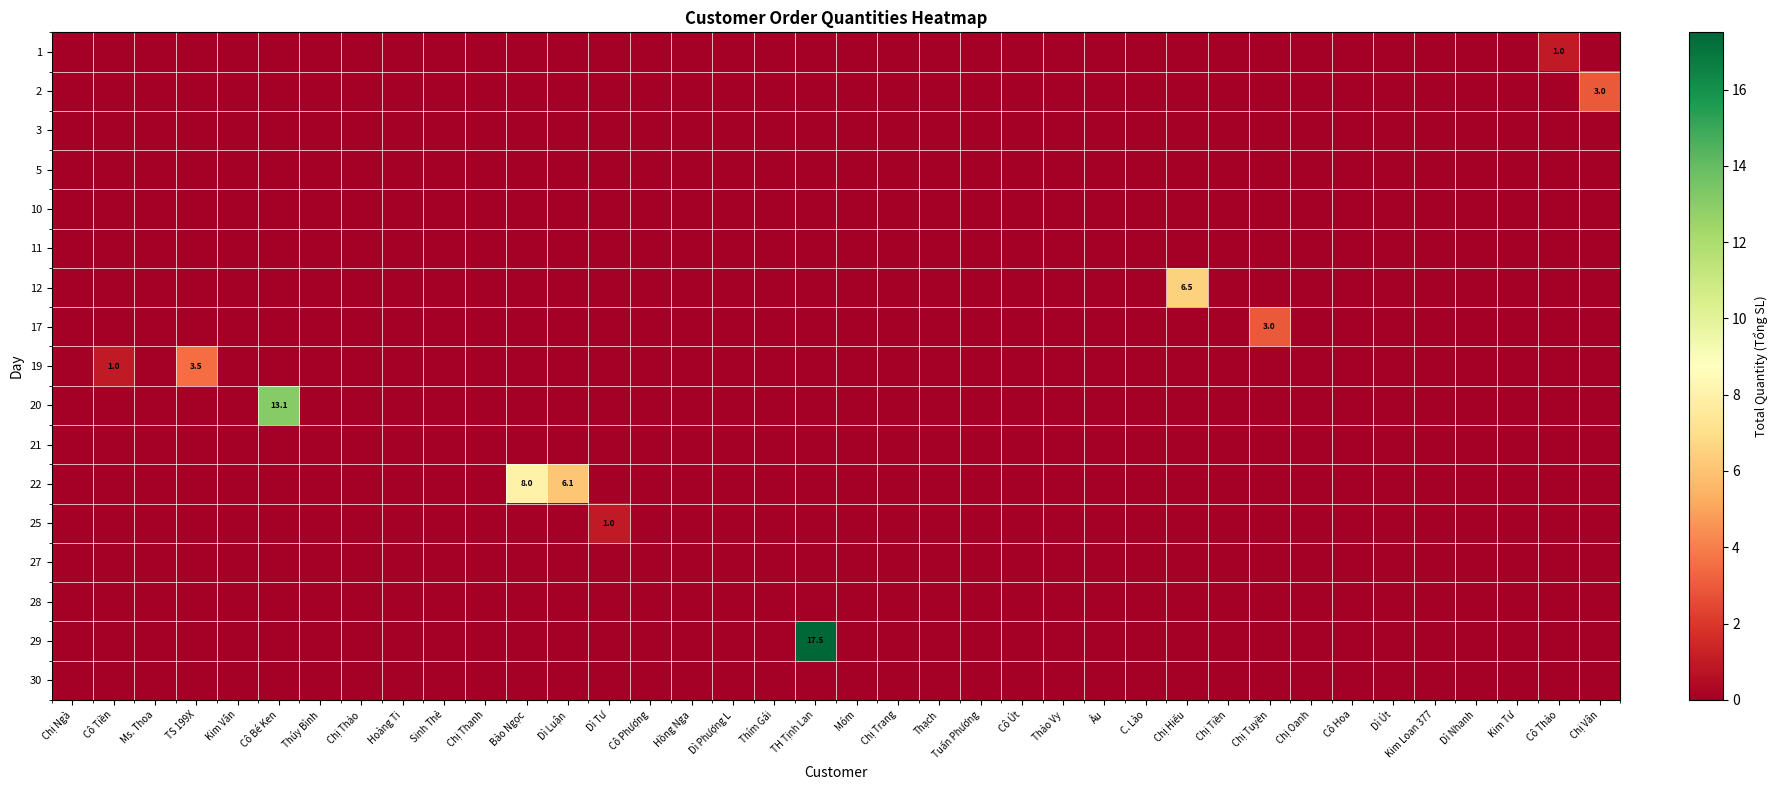

Reading right to left, extract all data points from this chart.

row_0: Chị Vân=0.0	Cô Thảo=1.0	Kim Tư=0.0	Dì Nhanh=0.0	Kim Loan 377=0.0	Dì Út=0.0	Cô Hoa=0.0	Chị Oanh=0.0	Chị Tuyền=0.0	Chị Tiền=0.0	Chị Hiếu=0.0	C. Lào=0.0	Âu=0.0	Thảo Vy=0.0	Cô Út=0.0	Tuấn Phương=0.0	Thạch=0.0	Chị Trang=0.0	Móm=0.0	TH Tịnh Lan=0.0	Thím Gái=0.0	Dì Phượng L=0.0	Hồng Nga=0.0	Cô Phượng=0.0	Dì Tư=0.0	Dì Luận=0.0	Bảo Ngọc=0.0	Chị Thanh=0.0	Sinh Thẻ=0.0	Hoàng Ti=0.0	Chị Thảo=0.0	Thúy Bình=0.0	Cô Bé Ken=0.0	Kim Vân=0.0	TS 199X=0.0	Ms. Thoa=0.0	Cô Tiền=0.0	Chị Ngà=0.0
row_1: Chị Vân=3.0	Cô Thảo=0.0	Kim Tư=0.0	Dì Nhanh=0.0	Kim Loan 377=0.0	Dì Út=0.0	Cô Hoa=0.0	Chị Oanh=0.0	Chị Tuyền=0.0	Chị Tiền=0.0	Chị Hiếu=0.0	C. Lào=0.0	Âu=0.0	Thảo Vy=0.0	Cô Út=0.0	Tuấn Phương=0.0	Thạch=0.0	Chị Trang=0.0	Móm=0.0	TH Tịnh Lan=0.0	Thím Gái=0.0	Dì Phượng L=0.0	Hồng Nga=0.0	Cô Phượng=0.0	Dì Tư=0.0	Dì Luận=0.0	Bảo Ngọc=0.0	Chị Thanh=0.0	Sinh Thẻ=0.0	Hoàng Ti=0.0	Chị Thảo=0.0	Thúy Bình=0.0	Cô Bé Ken=0.0	Kim Vân=0.0	TS 199X=0.0	Ms. Thoa=0.0	Cô Tiền=0.0	Chị Ngà=0.0
row_2: Chị Vân=0.0	Cô Thảo=0.0	Kim Tư=0.0	Dì Nhanh=0.0	Kim Loan 377=0.0	Dì Út=0.0	Cô Hoa=0.0	Chị Oanh=0.0	Chị Tuyền=0.0	Chị Tiền=0.0	Chị Hiếu=0.0	C. Lào=0.0	Âu=0.0	Thảo Vy=0.0	Cô Út=0.0	Tuấn Phương=0.0	Thạch=0.0	Chị Trang=0.0	Móm=0.0	TH Tịnh Lan=0.0	Thím Gái=0.0	Dì Phượng L=0.0	Hồng Nga=0.0	Cô Phượng=0.0	Dì Tư=0.0	Dì Luận=0.0	Bảo Ngọc=0.0	Chị Thanh=0.0	Sinh Thẻ=0.0	Hoàng Ti=0.0	Chị Thảo=0.0	Thúy Bình=0.0	Cô Bé Ken=0.0	Kim Vân=0.0	TS 199X=0.0	Ms. Thoa=0.0	Cô Tiền=0.0	Chị Ngà=0.0
row_3: Chị Vân=0.0	Cô Thảo=0.0	Kim Tư=0.0	Dì Nhanh=0.0	Kim Loan 377=0.0	Dì Út=0.0	Cô Hoa=0.0	Chị Oanh=0.0	Chị Tuyền=0.0	Chị Tiền=0.0	Chị Hiếu=0.0	C. Lào=0.0	Âu=0.0	Thảo Vy=0.0	Cô Út=0.0	Tuấn Phương=0.0	Thạch=0.0	Chị Trang=0.0	Móm=0.0	TH Tịnh Lan=0.0	Thím Gái=0.0	Dì Phượng L=0.0	Hồng Nga=0.0	Cô Phượng=0.0	Dì Tư=0.0	Dì Luận=0.0	Bảo Ngọc=0.0	Chị Thanh=0.0	Sinh Thẻ=0.0	Hoàng Ti=0.0	Chị Thảo=0.0	Thúy Bình=0.0	Cô Bé Ken=0.0	Kim Vân=0.0	TS 199X=0.0	Ms. Thoa=0.0	Cô Tiền=0.0	Chị Ngà=0.0
row_4: Chị Vân=0.0	Cô Thảo=0.0	Kim Tư=0.0	Dì Nhanh=0.0	Kim Loan 377=0.0	Dì Út=0.0	Cô Hoa=0.0	Chị Oanh=0.0	Chị Tuyền=0.0	Chị Tiền=0.0	Chị Hiếu=0.0	C. Lào=0.0	Âu=0.0	Thảo Vy=0.0	Cô Út=0.0	Tuấn Phương=0.0	Thạch=0.0	Chị Trang=0.0	Móm=0.0	TH Tịnh Lan=0.0	Thím Gái=0.0	Dì Phượng L=0.0	Hồng Nga=0.0	Cô Phượng=0.0	Dì Tư=0.0	Dì Luận=0.0	Bảo Ngọc=0.0	Chị Thanh=0.0	Sinh Thẻ=0.0	Hoàng Ti=0.0	Chị Thảo=0.0	Thúy Bình=0.0	Cô Bé Ken=0.0	Kim Vân=0.0	TS 199X=0.0	Ms. Thoa=0.0	Cô Tiền=0.0	Chị Ngà=0.0
row_5: Chị Vân=0.0	Cô Thảo=0.0	Kim Tư=0.0	Dì Nhanh=0.0	Kim Loan 377=0.0	Dì Út=0.0	Cô Hoa=0.0	Chị Oanh=0.0	Chị Tuyền=0.0	Chị Tiền=0.0	Chị Hiếu=0.0	C. Lào=0.0	Âu=0.0	Thảo Vy=0.0	Cô Út=0.0	Tuấn Phương=0.0	Thạch=0.0	Chị Trang=0.0	Móm=0.0	TH Tịnh Lan=0.0	Thím Gái=0.0	Dì Phượng L=0.0	Hồng Nga=0.0	Cô Phượng=0.0	Dì Tư=0.0	Dì Luận=0.0	Bảo Ngọc=0.0	Chị Thanh=0.0	Sinh Thẻ=0.0	Hoàng Ti=0.0	Chị Thảo=0.0	Thúy Bình=0.0	Cô Bé Ken=0.0	Kim Vân=0.0	TS 199X=0.0	Ms. Thoa=0.0	Cô Tiền=0.0	Chị Ngà=0.0
row_6: Chị Vân=0.0	Cô Thảo=0.0	Kim Tư=0.0	Dì Nhanh=0.0	Kim Loan 377=0.0	Dì Út=0.0	Cô Hoa=0.0	Chị Oanh=0.0	Chị Tuyền=0.0	Chị Tiền=0.0	Chị Hiếu=6.5	C. Lào=0.0	Âu=0.0	Thảo Vy=0.0	Cô Út=0.0	Tuấn Phương=0.0	Thạch=0.0	Chị Trang=0.0	Móm=0.0	TH Tịnh Lan=0.0	Thím Gái=0.0	Dì Phượng L=0.0	Hồng Nga=0.0	Cô Phượng=0.0	Dì Tư=0.0	Dì Luận=0.0	Bảo Ngọc=0.0	Chị Thanh=0.0	Sinh Thẻ=0.0	Hoàng Ti=0.0	Chị Thảo=0.0	Thúy Bình=0.0	Cô Bé Ken=0.0	Kim Vân=0.0	TS 199X=0.0	Ms. Thoa=0.0	Cô Tiền=0.0	Chị Ngà=0.0
row_7: Chị Vân=0.0	Cô Thảo=0.0	Kim Tư=0.0	Dì Nhanh=0.0	Kim Loan 377=0.0	Dì Út=0.0	Cô Hoa=0.0	Chị Oanh=0.0	Chị Tuyền=3.0	Chị Tiền=0.0	Chị Hiếu=0.0	C. Lào=0.0	Âu=0.0	Thảo Vy=0.0	Cô Út=0.0	Tuấn Phương=0.0	Thạch=0.0	Chị Trang=0.0	Móm=0.0	TH Tịnh Lan=0.0	Thím Gái=0.0	Dì Phượng L=0.0	Hồng Nga=0.0	Cô Phượng=0.0	Dì Tư=0.0	Dì Luận=0.0	Bảo Ngọc=0.0	Chị Thanh=0.0	Sinh Thẻ=0.0	Hoàng Ti=0.0	Chị Thảo=0.0	Thúy Bình=0.0	Cô Bé Ken=0.0	Kim Vân=0.0	TS 199X=0.0	Ms. Thoa=0.0	Cô Tiền=0.0	Chị Ngà=0.0
row_8: Chị Vân=0.0	Cô Thảo=0.0	Kim Tư=0.0	Dì Nhanh=0.0	Kim Loan 377=0.0	Dì Út=0.0	Cô Hoa=0.0	Chị Oanh=0.0	Chị Tuyền=0.0	Chị Tiền=0.0	Chị Hiếu=0.0	C. Lào=0.0	Âu=0.0	Thảo Vy=0.0	Cô Út=0.0	Tuấn Phương=0.0	Thạch=0.0	Chị Trang=0.0	Móm=0.0	TH Tịnh Lan=0.0	Thím Gái=0.0	Dì Phượng L=0.0	Hồng Nga=0.0	Cô Phượng=0.0	Dì Tư=0.0	Dì Luận=0.0	Bảo Ngọc=0.0	Chị Thanh=0.0	Sinh Thẻ=0.0	Hoàng Ti=0.0	Chị Thảo=0.0	Thúy Bình=0.0	Cô Bé Ken=0.0	Kim Vân=0.0	TS 199X=3.5	Ms. Thoa=0.0	Cô Tiền=1.0	Chị Ngà=0.0
row_9: Chị Vân=0.0	Cô Thảo=0.0	Kim Tư=0.0	Dì Nhanh=0.0	Kim Loan 377=0.0	Dì Út=0.0	Cô Hoa=0.0	Chị Oanh=0.0	Chị Tuyền=0.0	Chị Tiền=0.0	Chị Hiếu=0.0	C. Lào=0.0	Âu=0.0	Thảo Vy=0.0	Cô Út=0.0	Tuấn Phương=0.0	Thạch=0.0	Chị Trang=0.0	Móm=0.0	TH Tịnh Lan=0.0	Thím Gái=0.0	Dì Phượng L=0.0	Hồng Nga=0.0	Cô Phượng=0.0	Dì Tư=0.0	Dì Luận=0.0	Bảo Ngọc=0.0	Chị Thanh=0.0	Sinh Thẻ=0.0	Hoàng Ti=0.0	Chị Thảo=0.0	Thúy Bình=0.0	Cô Bé Ken=13.1	Kim Vân=0.0	TS 199X=0.0	Ms. Thoa=0.0	Cô Tiền=0.0	Chị Ngà=0.0
row_10: Chị Vân=0.0	Cô Thảo=0.0	Kim Tư=0.0	Dì Nhanh=0.0	Kim Loan 377=0.0	Dì Út=0.0	Cô Hoa=0.0	Chị Oanh=0.0	Chị Tuyền=0.0	Chị Tiền=0.0	Chị Hiếu=0.0	C. Lào=0.0	Âu=0.0	Thảo Vy=0.0	Cô Út=0.0	Tuấn Phương=0.0	Thạch=0.0	Chị Trang=0.0	Móm=0.0	TH Tịnh Lan=0.0	Thím Gái=0.0	Dì Phượng L=0.0	Hồng Nga=0.0	Cô Phượng=0.0	Dì Tư=0.0	Dì Luận=0.0	Bảo Ngọc=0.0	Chị Thanh=0.0	Sinh Thẻ=0.0	Hoàng Ti=0.0	Chị Thảo=0.0	Thúy Bình=0.0	Cô Bé Ken=0.0	Kim Vân=0.0	TS 199X=0.0	Ms. Thoa=0.0	Cô Tiền=0.0	Chị Ngà=0.0
row_11: Chị Vân=0.0	Cô Thảo=0.0	Kim Tư=0.0	Dì Nhanh=0.0	Kim Loan 377=0.0	Dì Út=0.0	Cô Hoa=0.0	Chị Oanh=0.0	Chị Tuyền=0.0	Chị Tiền=0.0	Chị Hiếu=0.0	C. Lào=0.0	Âu=0.0	Thảo Vy=0.0	Cô Út=0.0	Tuấn Phương=0.0	Thạch=0.0	Chị Trang=0.0	Móm=0.0	TH Tịnh Lan=0.0	Thím Gái=0.0	Dì Phượng L=0.0	Hồng Nga=0.0	Cô Phượng=0.0	Dì Tư=0.0	Dì Luận=6.1	Bảo Ngọc=8.0	Chị Thanh=0.0	Sinh Thẻ=0.0	Hoàng Ti=0.0	Chị Thảo=0.0	Thúy Bình=0.0	Cô Bé Ken=0.0	Kim Vân=0.0	TS 199X=0.0	Ms. Thoa=0.0	Cô Tiền=0.0	Chị Ngà=0.0
row_12: Chị Vân=0.0	Cô Thảo=0.0	Kim Tư=0.0	Dì Nhanh=0.0	Kim Loan 377=0.0	Dì Út=0.0	Cô Hoa=0.0	Chị Oanh=0.0	Chị Tuyền=0.0	Chị Tiền=0.0	Chị Hiếu=0.0	C. Lào=0.0	Âu=0.0	Thảo Vy=0.0	Cô Út=0.0	Tuấn Phương=0.0	Thạch=0.0	Chị Trang=0.0	Móm=0.0	TH Tịnh Lan=0.0	Thím Gái=0.0	Dì Phượng L=0.0	Hồng Nga=0.0	Cô Phượng=0.0	Dì Tư=1.0	Dì Luận=0.0	Bảo Ngọc=0.0	Chị Thanh=0.0	Sinh Thẻ=0.0	Hoàng Ti=0.0	Chị Thảo=0.0	Thúy Bình=0.0	Cô Bé Ken=0.0	Kim Vân=0.0	TS 199X=0.0	Ms. Thoa=0.0	Cô Tiền=0.0	Chị Ngà=0.0
row_13: Chị Vân=0.0	Cô Thảo=0.0	Kim Tư=0.0	Dì Nhanh=0.0	Kim Loan 377=0.0	Dì Út=0.0	Cô Hoa=0.0	Chị Oanh=0.0	Chị Tuyền=0.0	Chị Tiền=0.0	Chị Hiếu=0.0	C. Lào=0.0	Âu=0.0	Thảo Vy=0.0	Cô Út=0.0	Tuấn Phương=0.0	Thạch=0.0	Chị Trang=0.0	Móm=0.0	TH Tịnh Lan=0.0	Thím Gái=0.0	Dì Phượng L=0.0	Hồng Nga=0.0	Cô Phượng=0.0	Dì Tư=0.0	Dì Luận=0.0	Bảo Ngọc=0.0	Chị Thanh=0.0	Sinh Thẻ=0.0	Hoàng Ti=0.0	Chị Thảo=0.0	Thúy Bình=0.0	Cô Bé Ken=0.0	Kim Vân=0.0	TS 199X=0.0	Ms. Thoa=0.0	Cô Tiền=0.0	Chị Ngà=0.0
row_14: Chị Vân=0.0	Cô Thảo=0.0	Kim Tư=0.0	Dì Nhanh=0.0	Kim Loan 377=0.0	Dì Út=0.0	Cô Hoa=0.0	Chị Oanh=0.0	Chị Tuyền=0.0	Chị Tiền=0.0	Chị Hiếu=0.0	C. Lào=0.0	Âu=0.0	Thảo Vy=0.0	Cô Út=0.0	Tuấn Phương=0.0	Thạch=0.0	Chị Trang=0.0	Móm=0.0	TH Tịnh Lan=0.0	Thím Gái=0.0	Dì Phượng L=0.0	Hồng Nga=0.0	Cô Phượng=0.0	Dì Tư=0.0	Dì Luận=0.0	Bảo Ngọc=0.0	Chị Thanh=0.0	Sinh Thẻ=0.0	Hoàng Ti=0.0	Chị Thảo=0.0	Thúy Bình=0.0	Cô Bé Ken=0.0	Kim Vân=0.0	TS 199X=0.0	Ms. Thoa=0.0	Cô Tiền=0.0	Chị Ngà=0.0
row_15: Chị Vân=0.0	Cô Thảo=0.0	Kim Tư=0.0	Dì Nhanh=0.0	Kim Loan 377=0.0	Dì Út=0.0	Cô Hoa=0.0	Chị Oanh=0.0	Chị Tuyền=0.0	Chị Tiền=0.0	Chị Hiếu=0.0	C. Lào=0.0	Âu=0.0	Thảo Vy=0.0	Cô Út=0.0	Tuấn Phương=0.0	Thạch=0.0	Chị Trang=0.0	Móm=0.0	TH Tịnh Lan=17.5	Thím Gái=0.0	Dì Phượng L=0.0	Hồng Nga=0.0	Cô Phượng=0.0	Dì Tư=0.0	Dì Luận=0.0	Bảo Ngọc=0.0	Chị Thanh=0.0	Sinh Thẻ=0.0	Hoàng Ti=0.0	Chị Thảo=0.0	Thúy Bình=0.0	Cô Bé Ken=0.0	Kim Vân=0.0	TS 199X=0.0	Ms. Thoa=0.0	Cô Tiền=0.0	Chị Ngà=0.0
row_16: Chị Vân=0.0	Cô Thảo=0.0	Kim Tư=0.0	Dì Nhanh=0.0	Kim Loan 377=0.0	Dì Út=0.0	Cô Hoa=0.0	Chị Oanh=0.0	Chị Tuyền=0.0	Chị Tiền=0.0	Chị Hiếu=0.0	C. Lào=0.0	Âu=0.0	Thảo Vy=0.0	Cô Út=0.0	Tuấn Phương=0.0	Thạch=0.0	Chị Trang=0.0	Móm=0.0	TH Tịnh Lan=0.0	Thím Gái=0.0	Dì Phượng L=0.0	Hồng Nga=0.0	Cô Phượng=0.0	Dì Tư=0.0	Dì Luận=0.0	Bảo Ngọc=0.0	Chị Thanh=0.0	Sinh Thẻ=0.0	Hoàng Ti=0.0	Chị Thảo=0.0	Thúy Bình=0.0	Cô Bé Ken=0.0	Kim Vân=0.0	TS 199X=0.0	Ms. Thoa=0.0	Cô Tiền=0.0	Chị Ngà=0.0